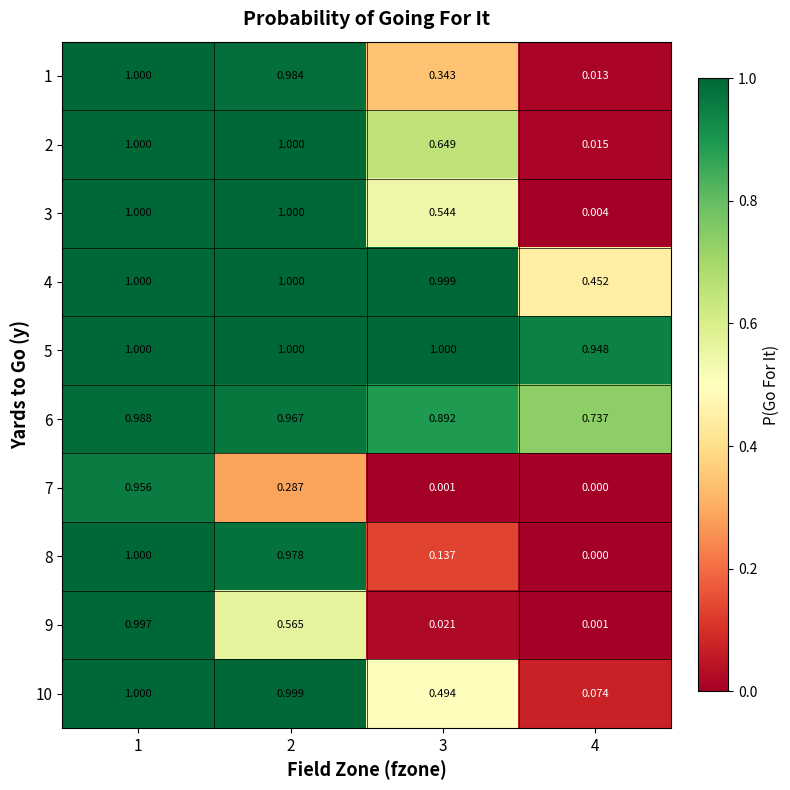

Is the value of 6 at 1 greater than the value of 1 at 4?

Yes